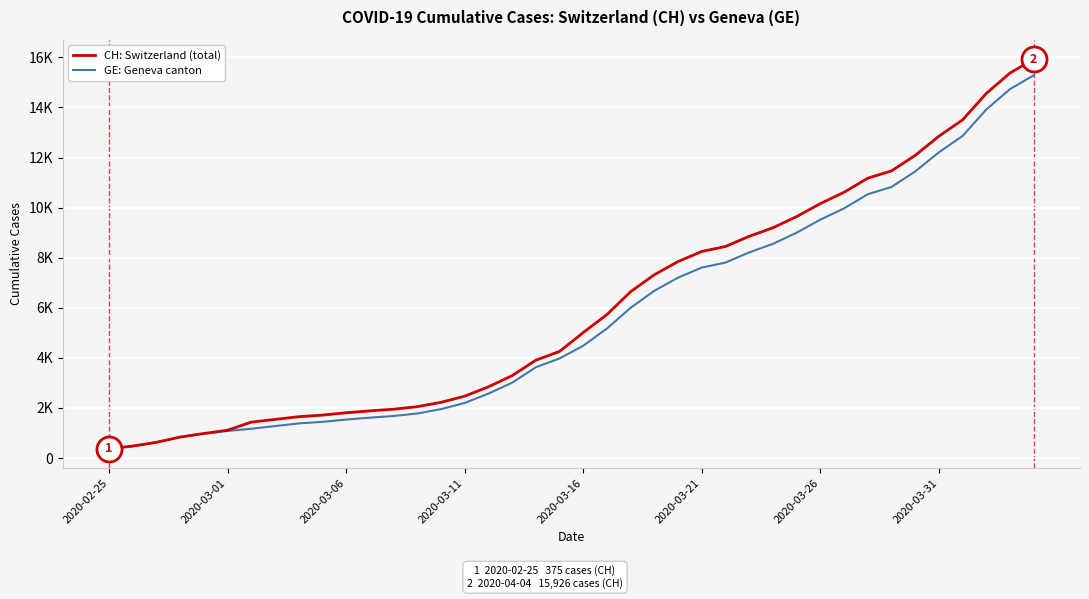

Does the chart display data point markers on the line(s)?

No